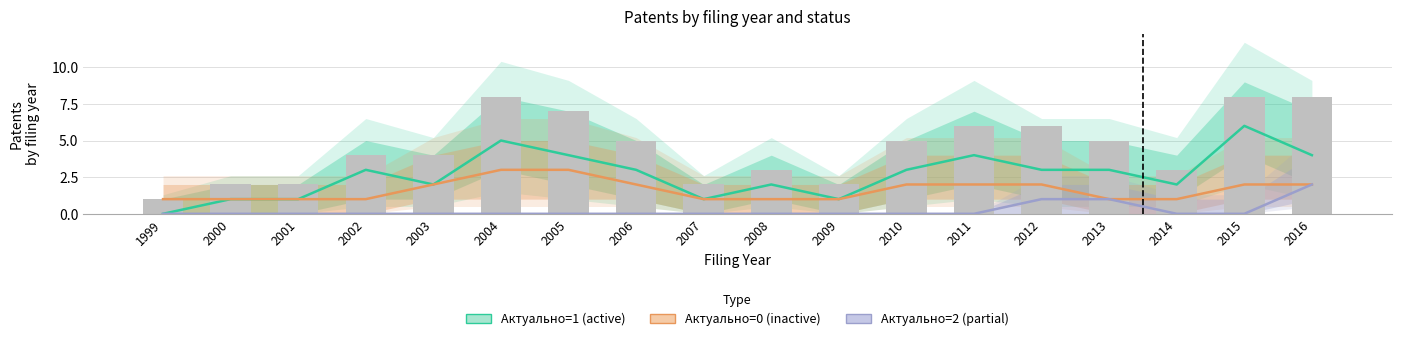

At 2016, list the series in order from smallest to largest.

Актуально=0 (inactive), Актуально=2 (partial), Актуально=1 (active)